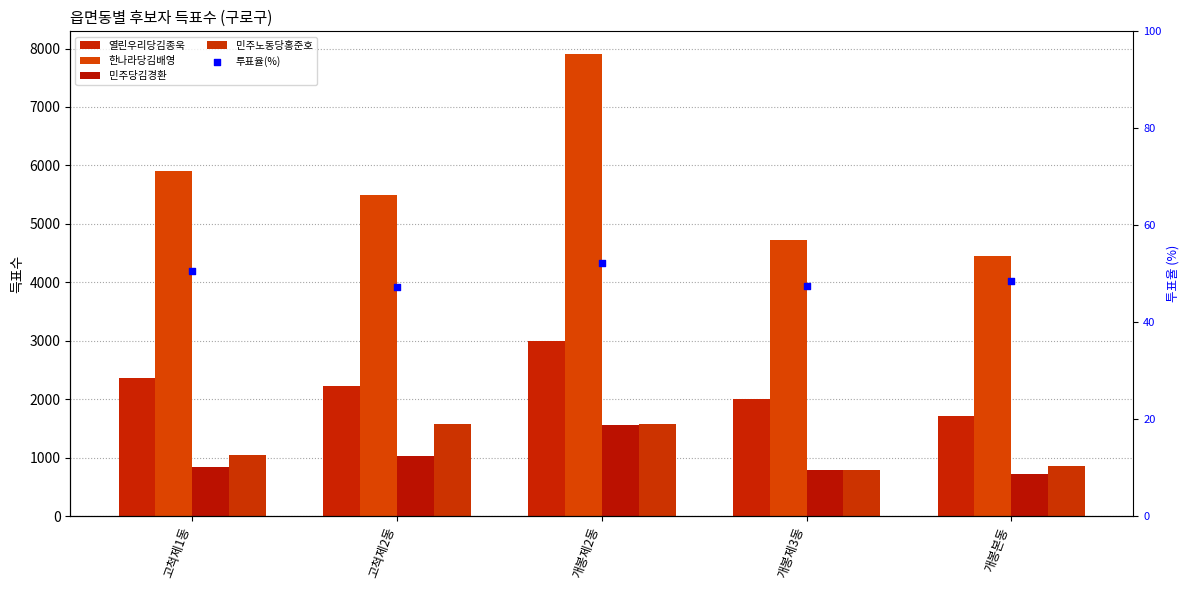

Which series reaches the minimum Y coordinate?

투표율(%)